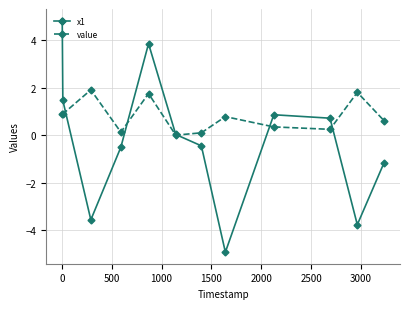

How many data points does each series have?

12